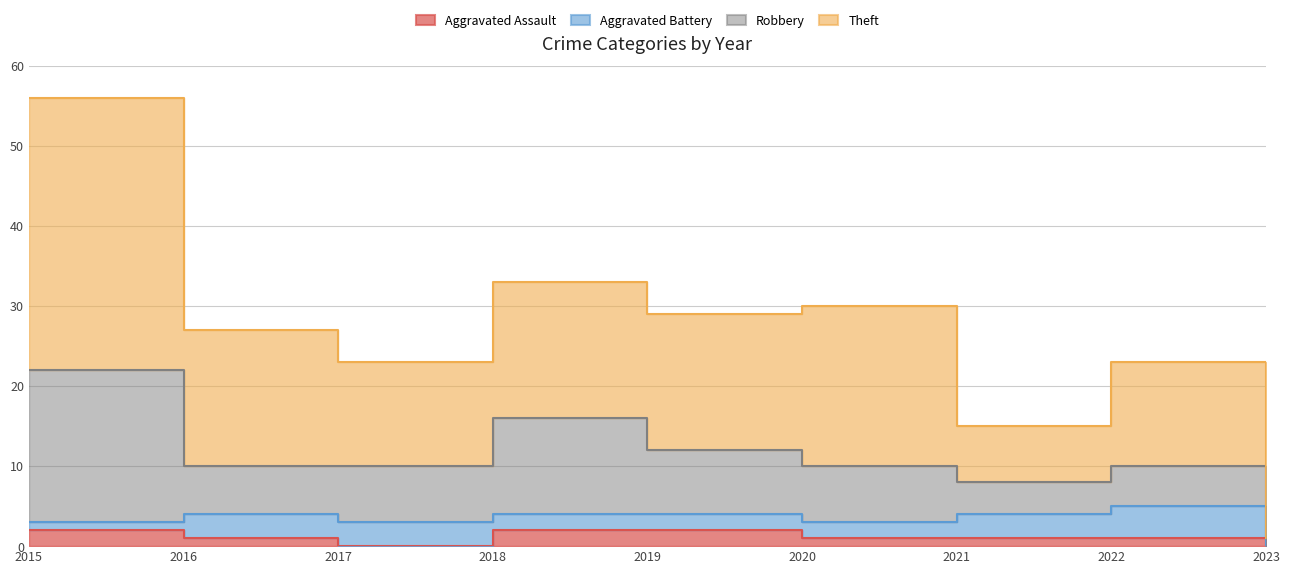

What is the average value of the Aggravated Assault series?

1